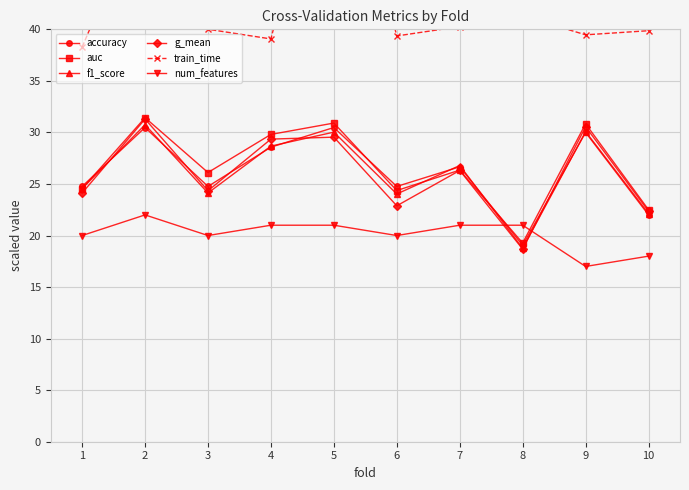

Reading left to right, extract all data points from this chart.

accuracy: 1=24.8	2=30.5	3=24.8	4=28.6	5=30.5	6=24.8	7=26.7	8=19.0	9=30.0	10=22.0
auc: 1=24.5	2=31.4	3=26.1	4=29.8	5=30.9	6=24.4	7=26.3	8=19.3	9=30.8	10=22.5
f1_score: 1=24.6	2=30.7	3=24.1	4=28.7	5=30.0	6=24.0	7=26.8	8=18.8	9=30.1	10=22.1
g_mean: 1=24.1	2=31.3	3=24.3	4=29.4	5=29.5	6=22.9	7=26.3	8=18.7	9=30.6	10=22.4
train_time: 1=38.3	2=52.6	3=40.0	4=39.1	5=63.2	6=39.4	7=40.3	8=41.3	9=39.5	10=39.9
num_features: 1=20.0	2=22.0	3=20.0	4=21.0	5=21.0	6=20.0	7=21.0	8=21.0	9=17.0	10=18.0